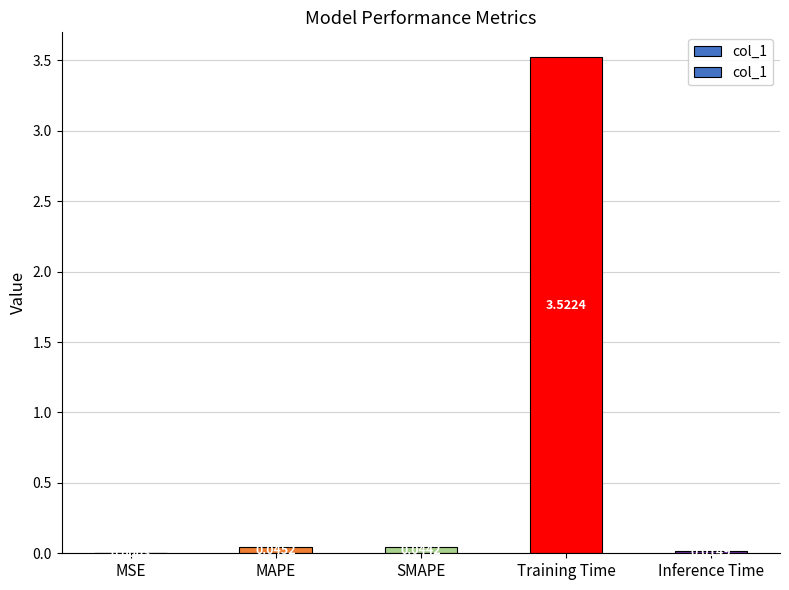

List the labels in order of value, smallest first.

MSE, Inference Time, SMAPE, MAPE, Training Time